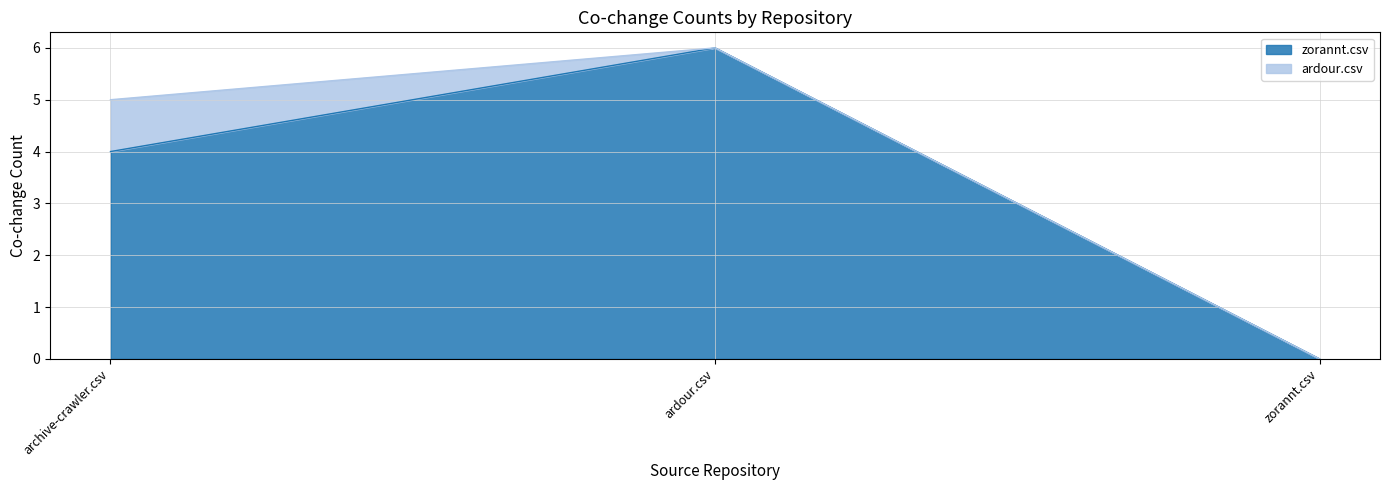

Rank the categories by value from lowest to highest.

zorannt.csv, archive-crawler.csv, ardour.csv